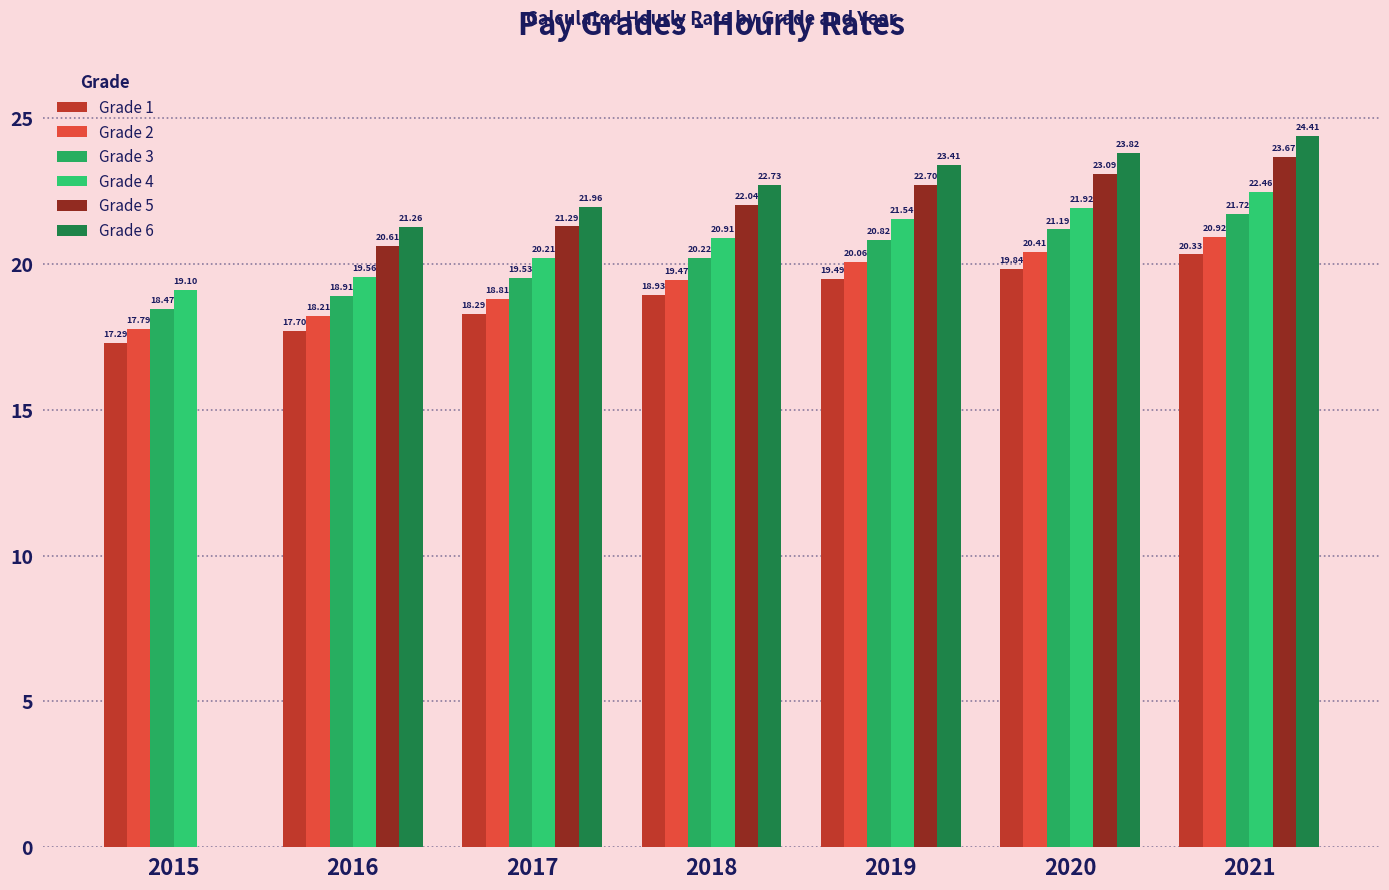

What is the sum of the Grade 2 values at 2015 and 2016?

36.0